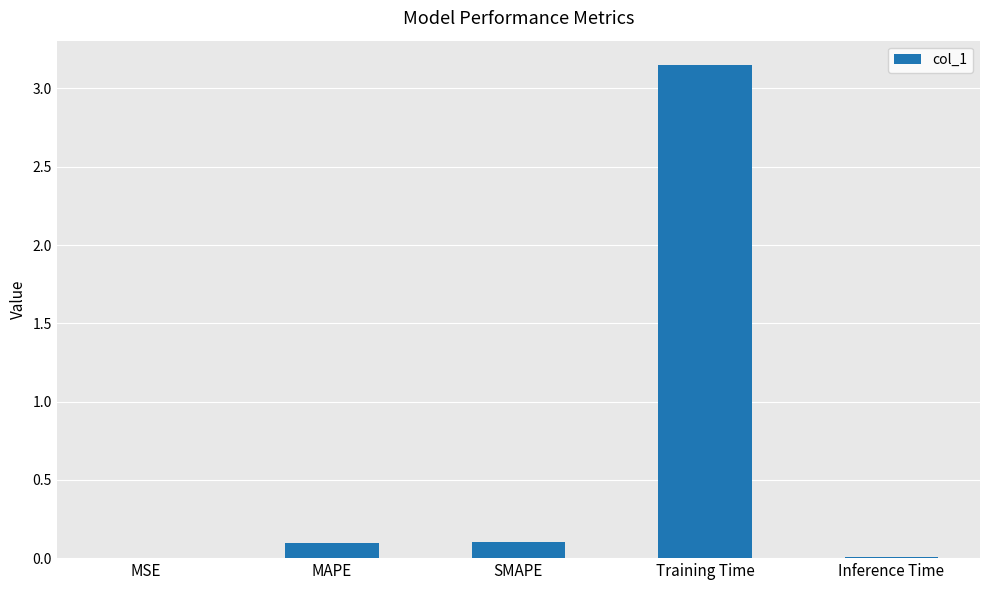

Which category has the highest value across all series?

Training Time